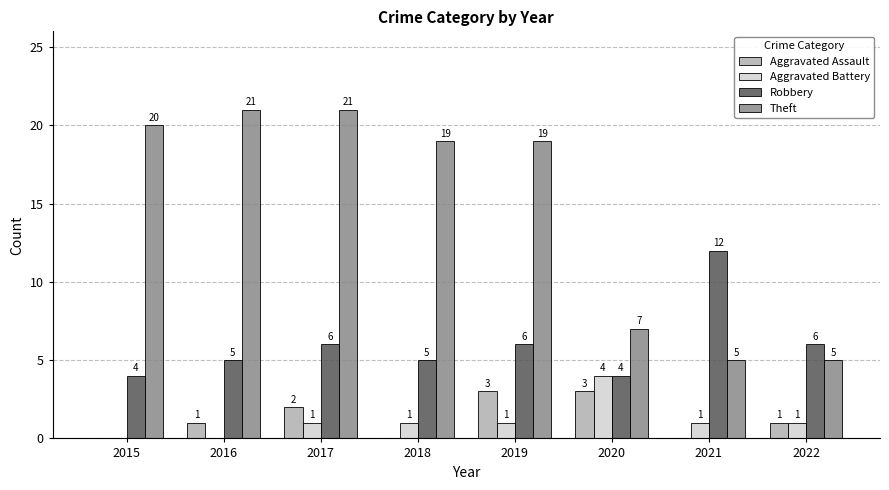

True or false: Robbery has a value of 5 at 2016.

True